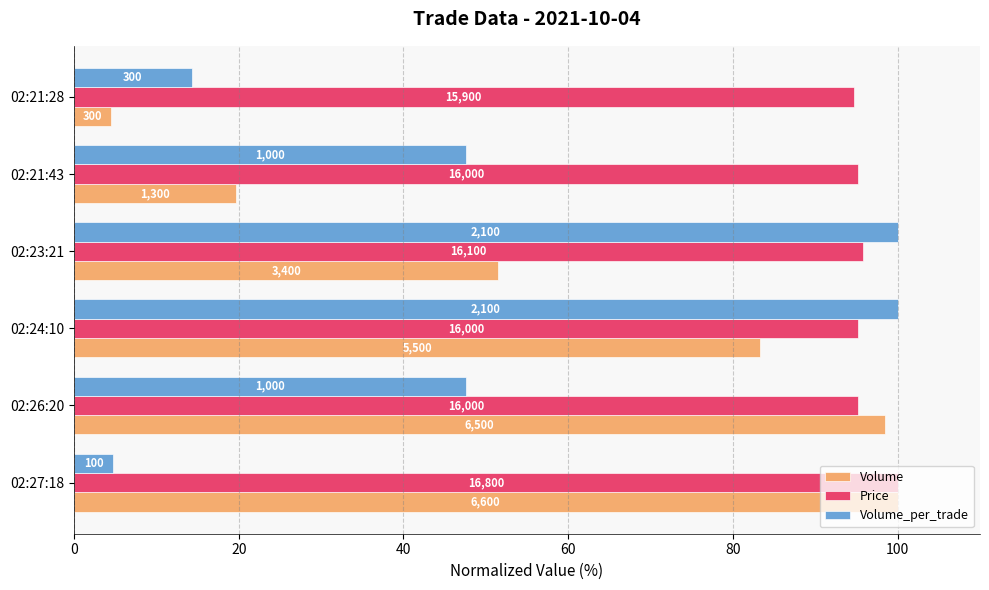

What are all the series names shown in the legend?

Volume, Price, Volume_per_trade